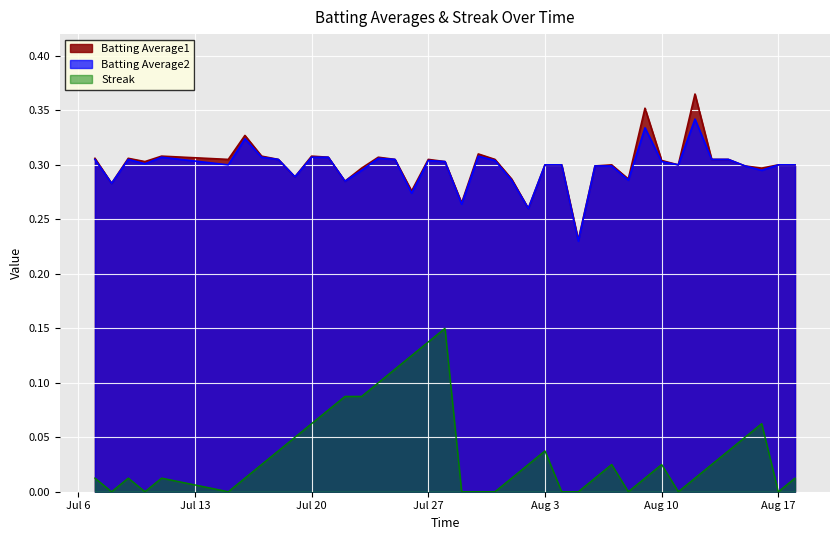

Reading left to right, transcribe all the data shown in this chart.

Batting Average1: 0.3	0.3	0.3	0.3	0.3	0.3	0.3	0.3	0.3	0.3	0.3	0.3	0.3	0.3	0.3	0.3	0.3	0.3	0.3	0.3	0.3	0.3	0.3	0.3	0.3	0.3	0.2	0.3	0.3	0.3	0.4	0.3	0.3	0.4	0.3	0.3	0.3	0.3	0.3	0.3
Batting Average2: 0.3	0.3	0.3	0.3	0.3	0.3	0.3	0.3	0.3	0.3	0.3	0.3	0.3	0.3	0.3	0.3	0.3	0.3	0.3	0.3	0.3	0.3	0.3	0.3	0.3	0.3	0.2	0.3	0.3	0.3	0.3	0.3	0.3	0.3	0.3	0.3	0.3	0.3	0.3	0.3
Streak: 0.0	0.0	0.0	0.0	0.0	0.0	0.0	0.0	0.0	0.0	0.1	0.1	0.1	0.1	0.1	0.1	0.1	0.1	0.1	0.0	0.0	0.0	0.0	0.0	0.0	0.0	0.0	0.0	0.0	0.0	0.0	0.0	0.0	0.0	0.0	0.0	0.0	0.1	0.0	0.0